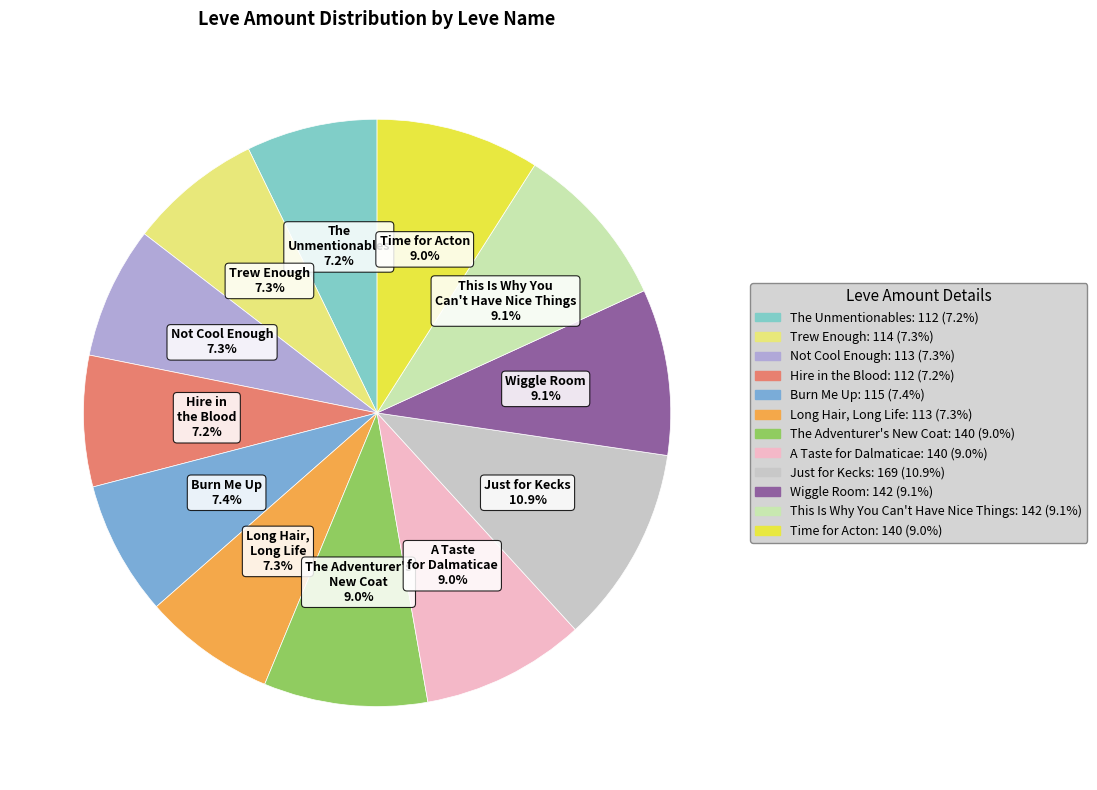

To the nearest percent, what is the average slice percentage?

8%